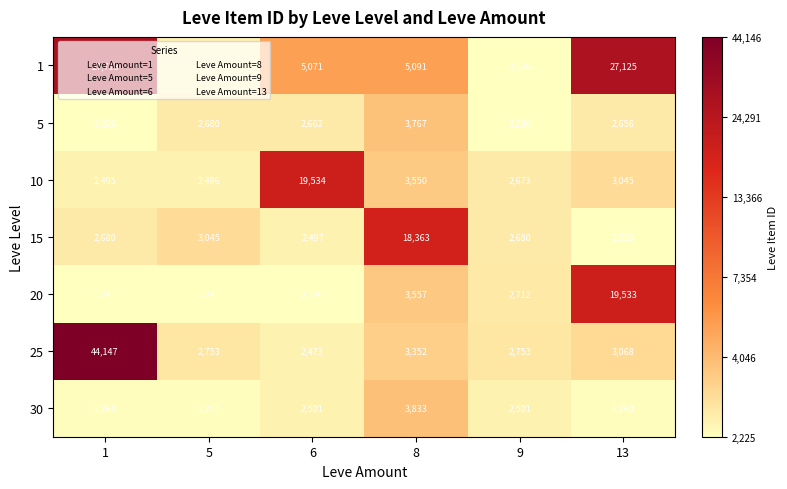

What is the difference between the 5 values at 13 and 1?

430